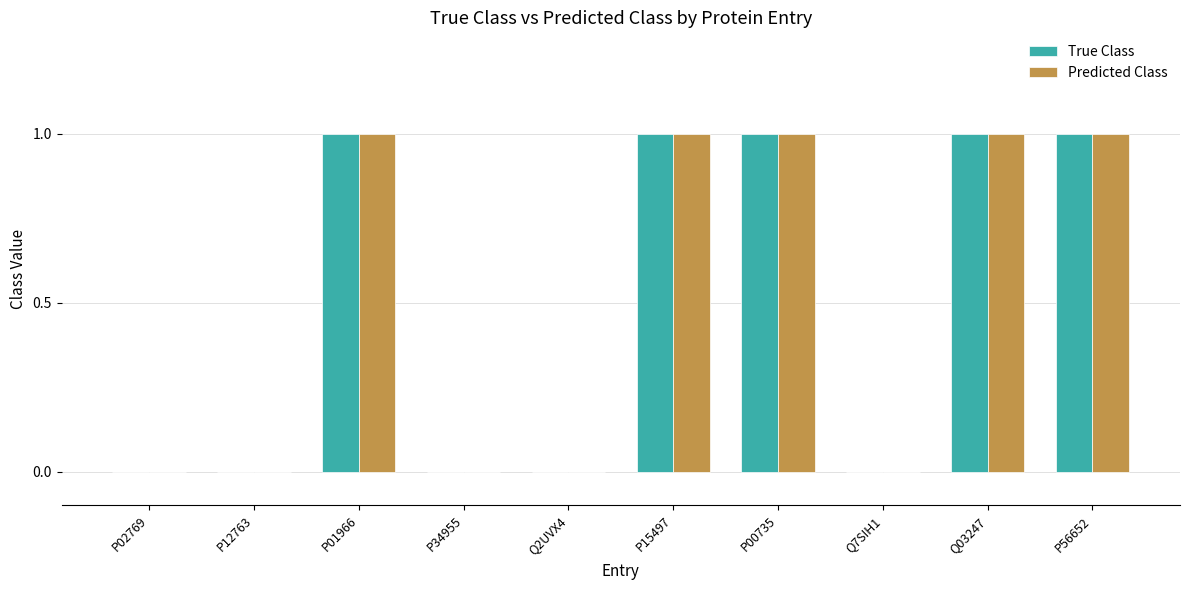

What is the sum of all Predicted Class values?

5